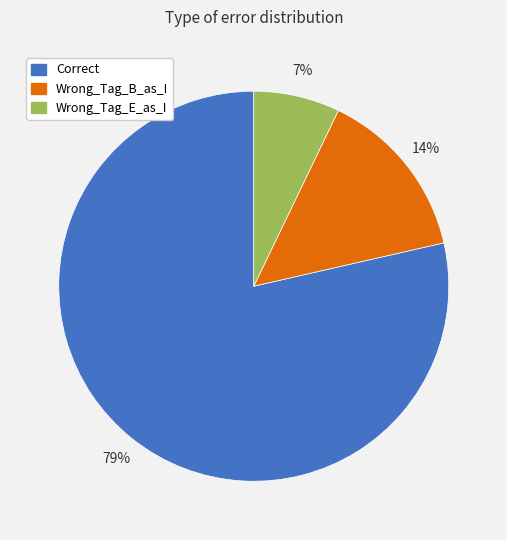

Is there a majority slice in this chart?

Yes